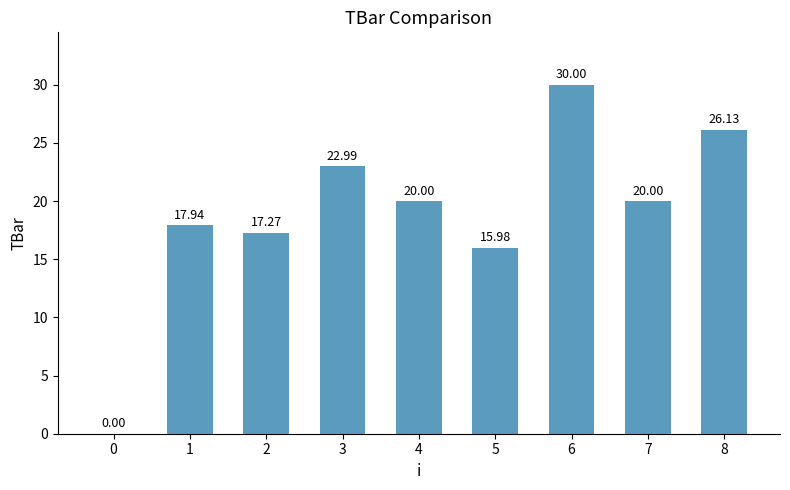

Does the chart contain stacked bars?

No